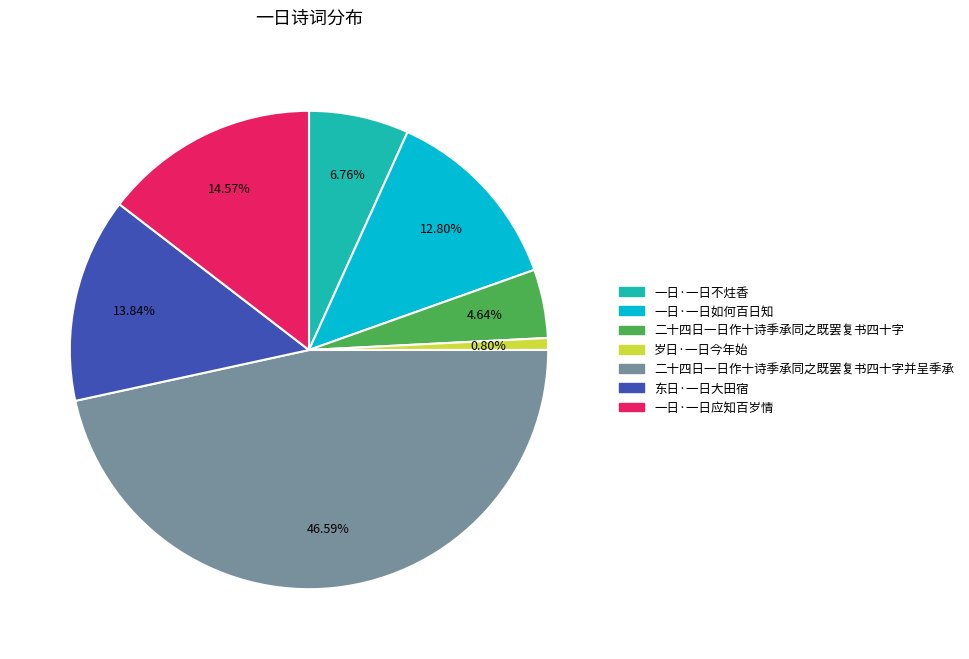

To the nearest percent, what is the difference between the 一日·一日应知百岁情 and 东日·一日大田宿 slice percentages?

1%